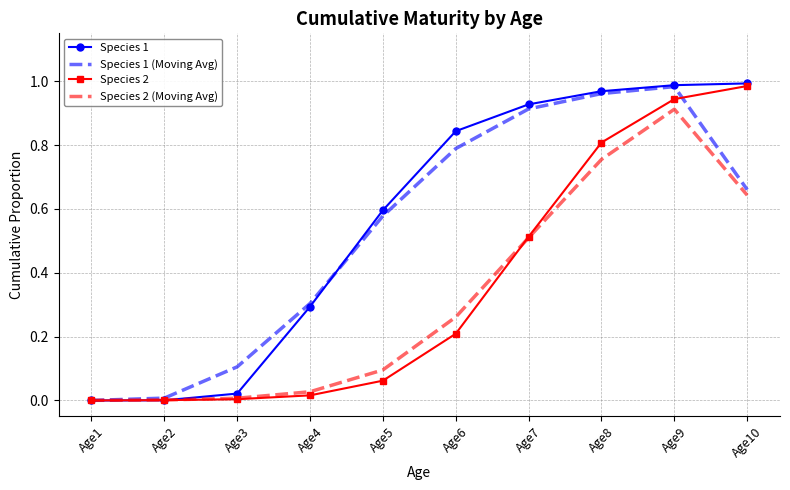

At which category is the sum across all series the highest?

Age9